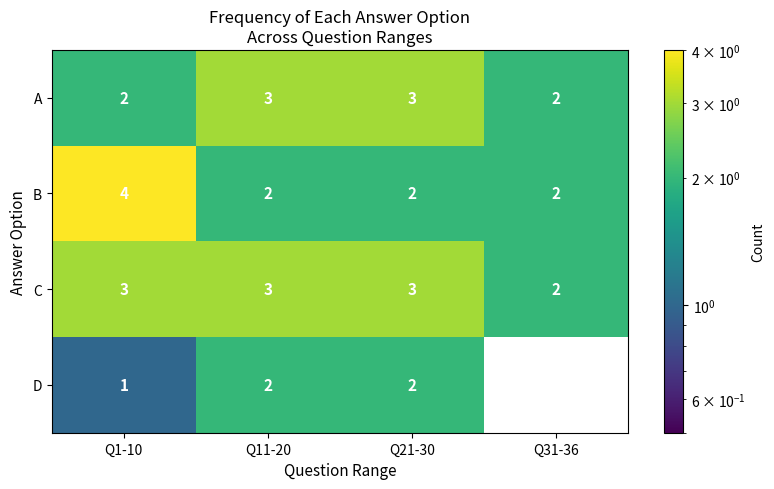

Which series changed the most between Q21-30 and Q31-36?

D